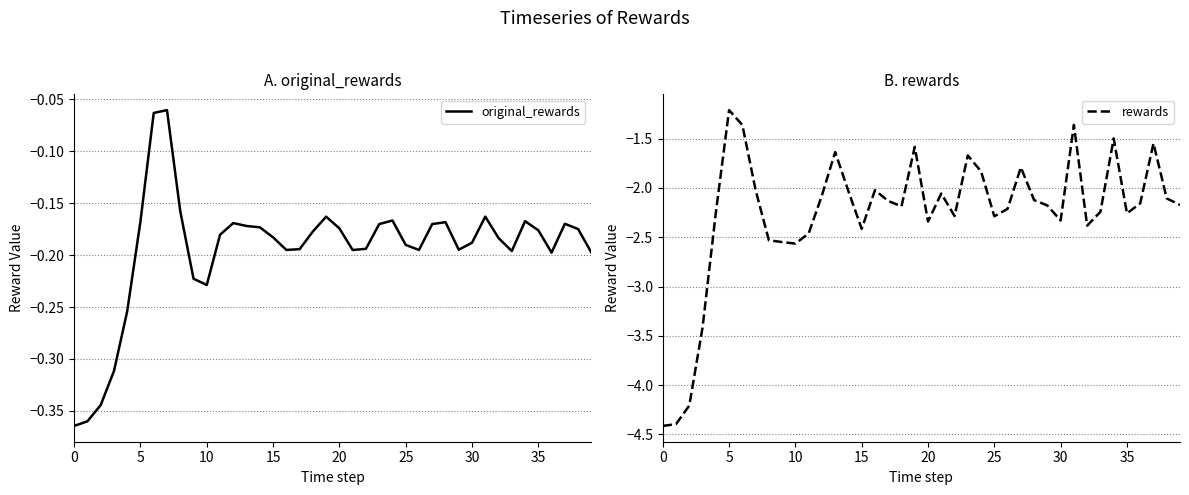

How many data points in rewards are above -2?

10